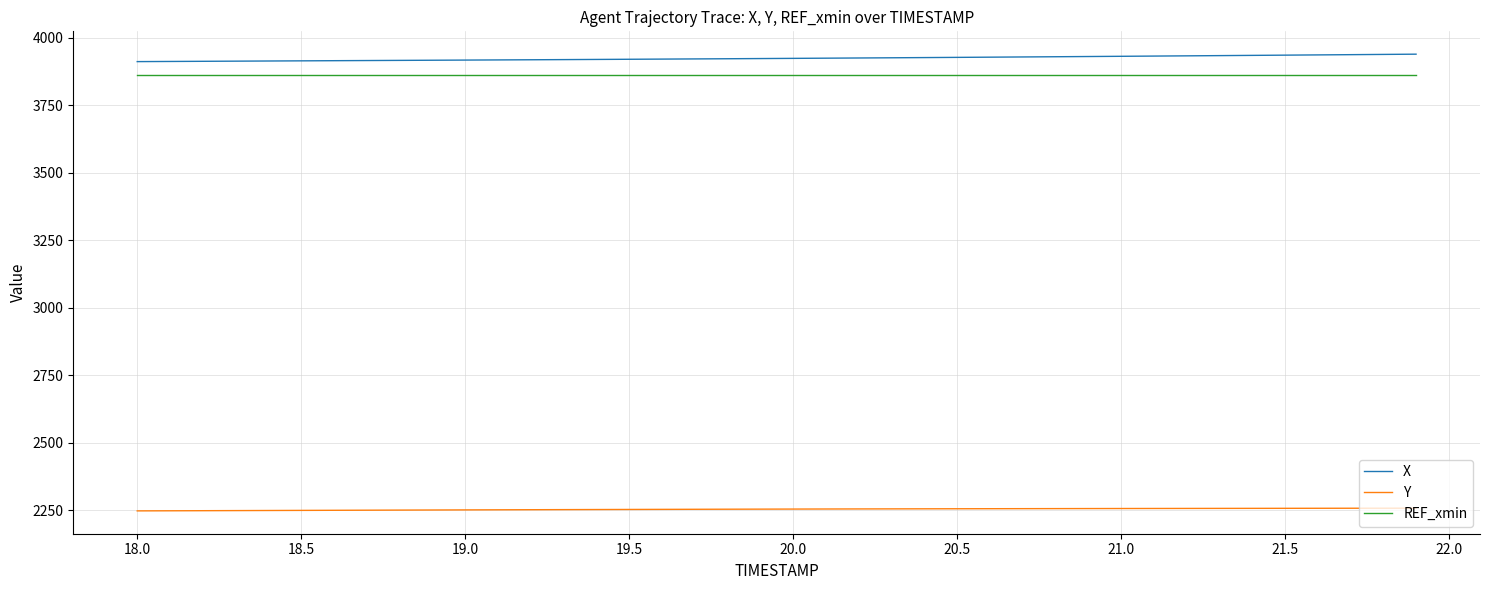

What is the maximum value shown in the chart?

3939.9